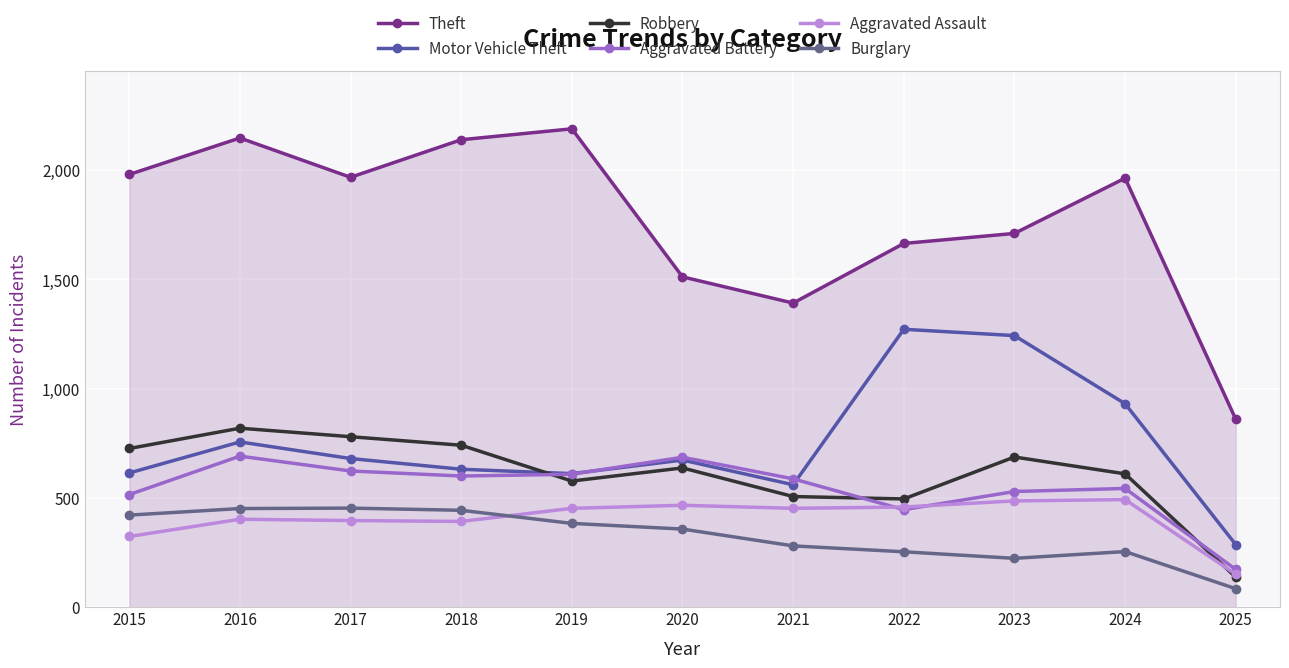

True or false: Robbery and Theft intersect in this chart.

False